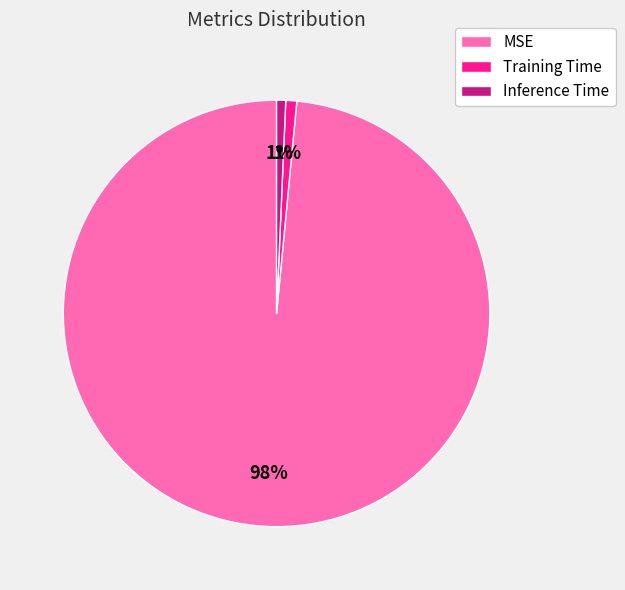

Between MSE and Inference Time, which is larger?

MSE